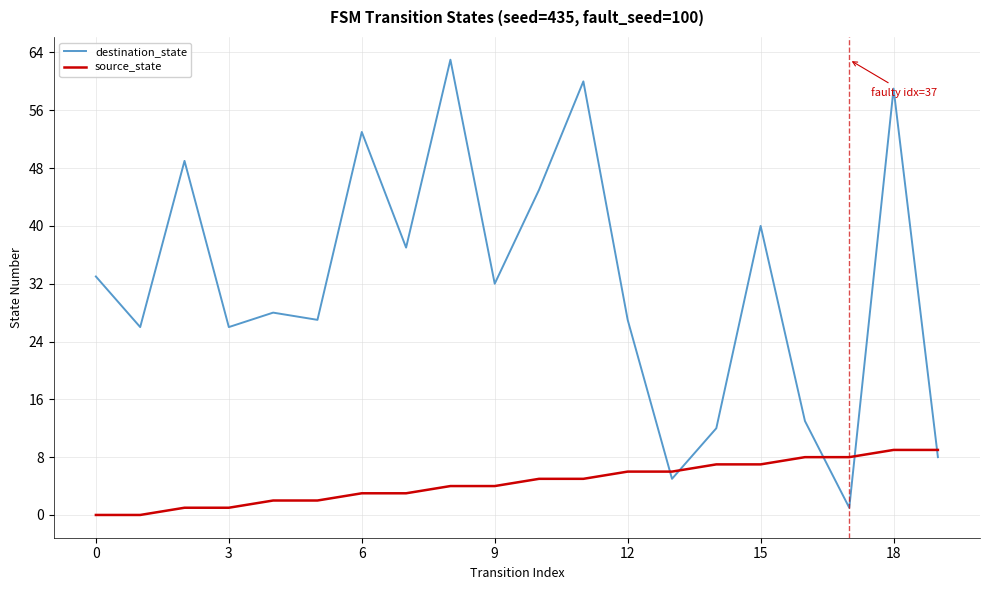

What is the highest value of the source_state series?

9